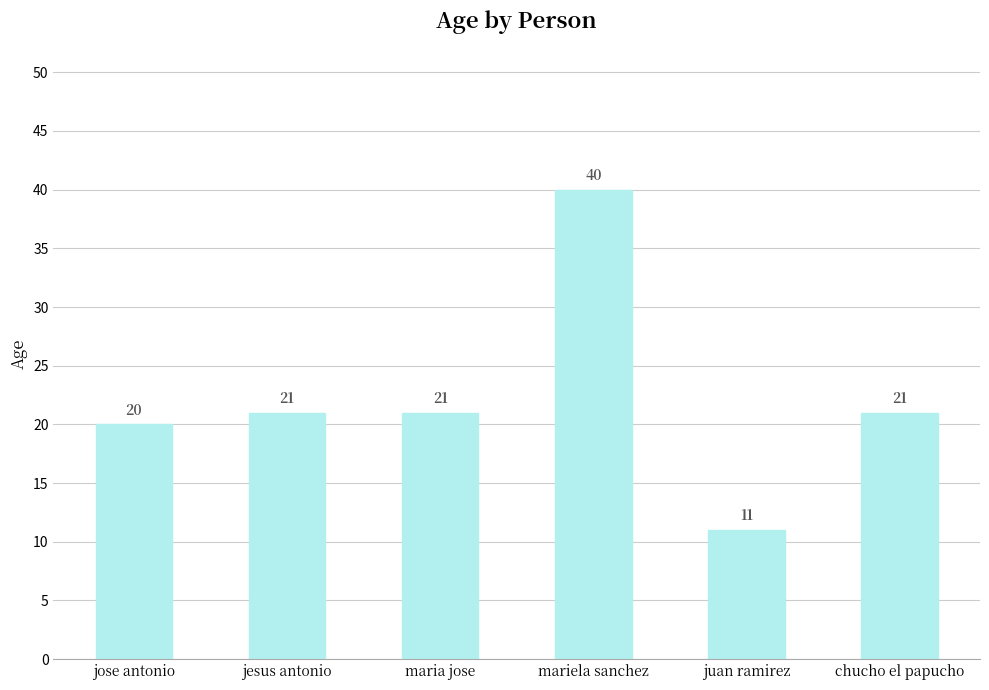

Are the bars horizontal?

No